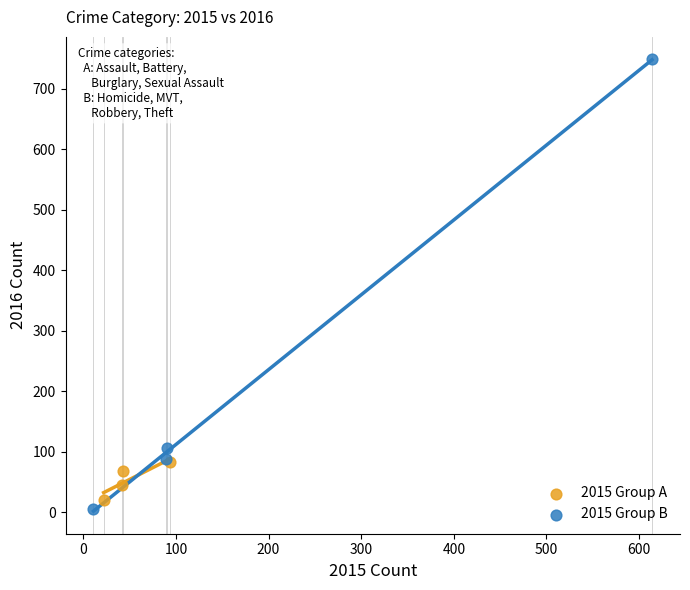

Which series has the widest spread of Y values?

2015 Group B